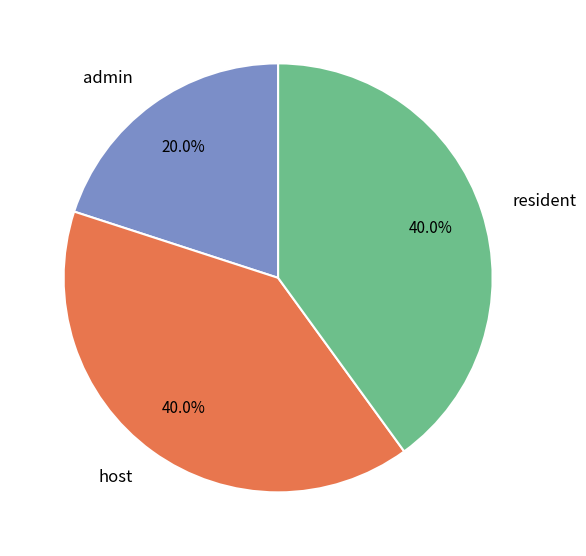

What percentage is NOT represented by admin?

80.0%